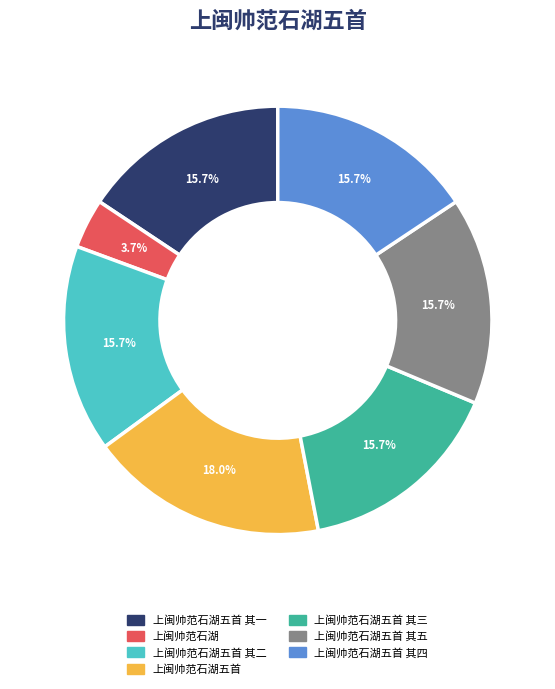

Does any single category account for the majority?

No